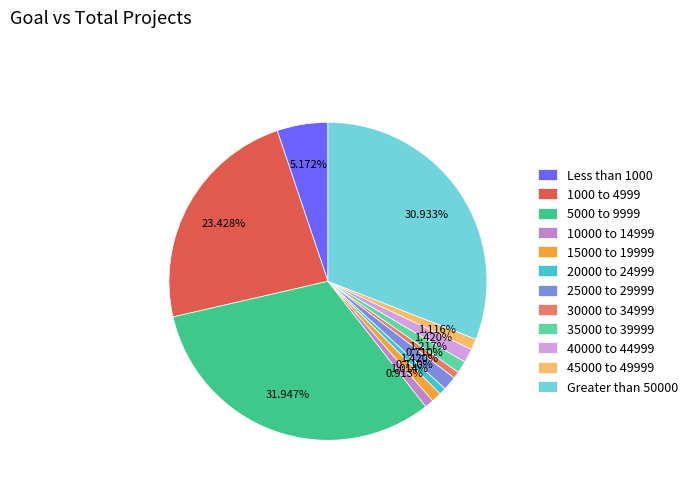

Rank the categories by value from highest to lowest.

5000 to 9999, Greater than 50000, 1000 to 4999, Less than 1000, 25000 to 29999, 40000 to 44999, 35000 to 39999, 45000 to 49999, 15000 to 19999, 10000 to 14999, 20000 to 24999, 30000 to 34999